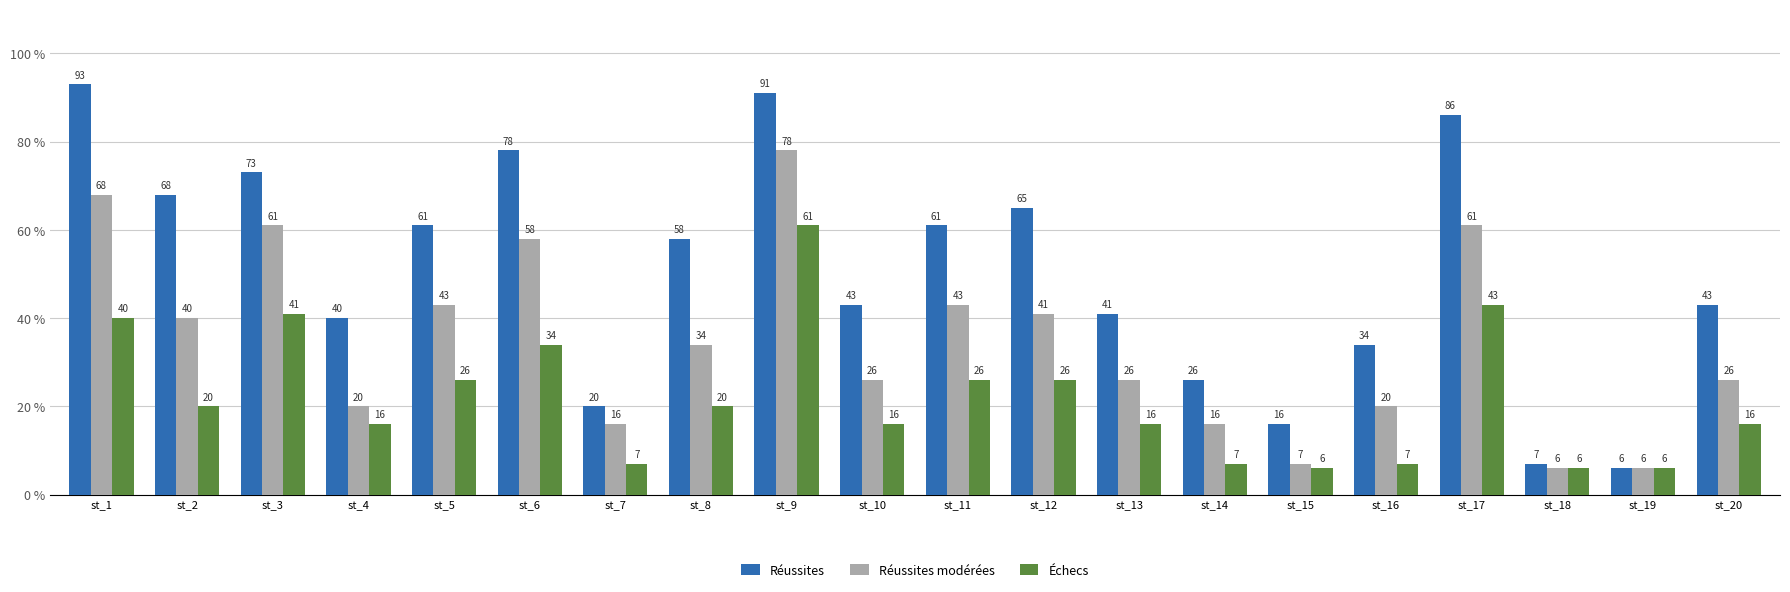

Count the number of data series in this chart.

3